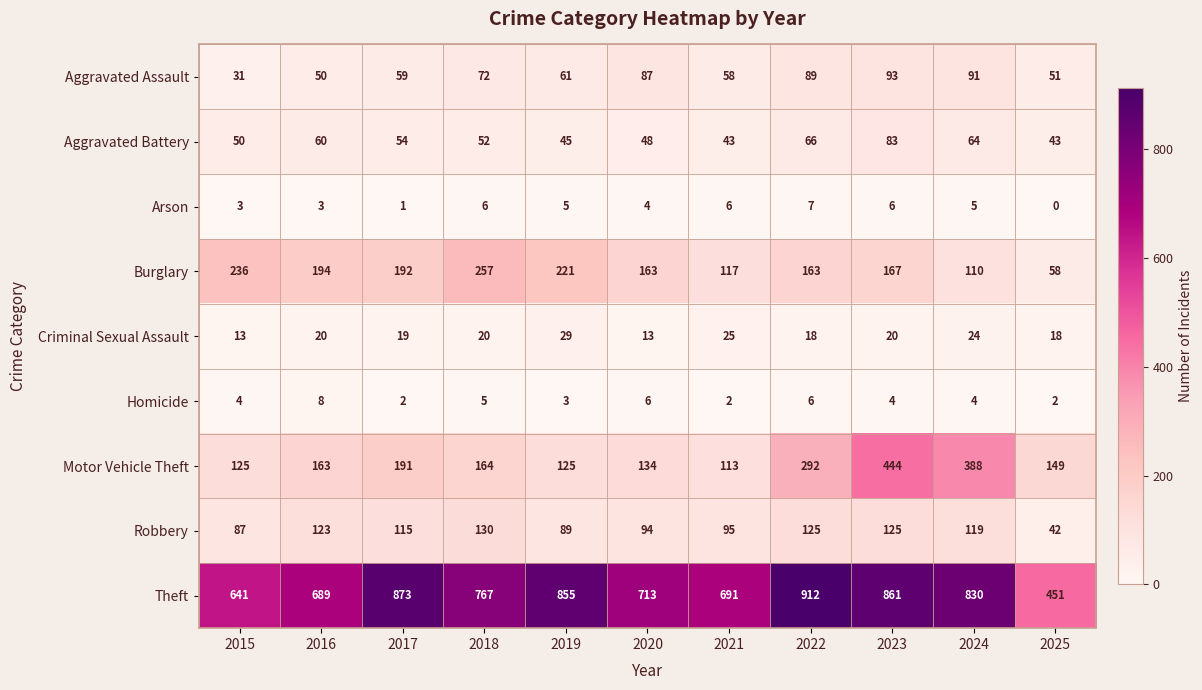

Which label corresponds to the largest value in the chart?

2022